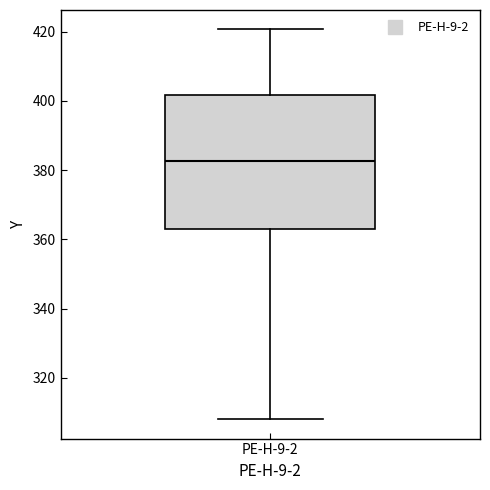

Transcribe this box plot: give where the median line is, the range the box spans, and where the two whiskers end, as read against the y-axis. The values are not printed on the chart, so give them approximately, as read against the axis.

median 382, box 362 to 402, whiskers 308 to 420